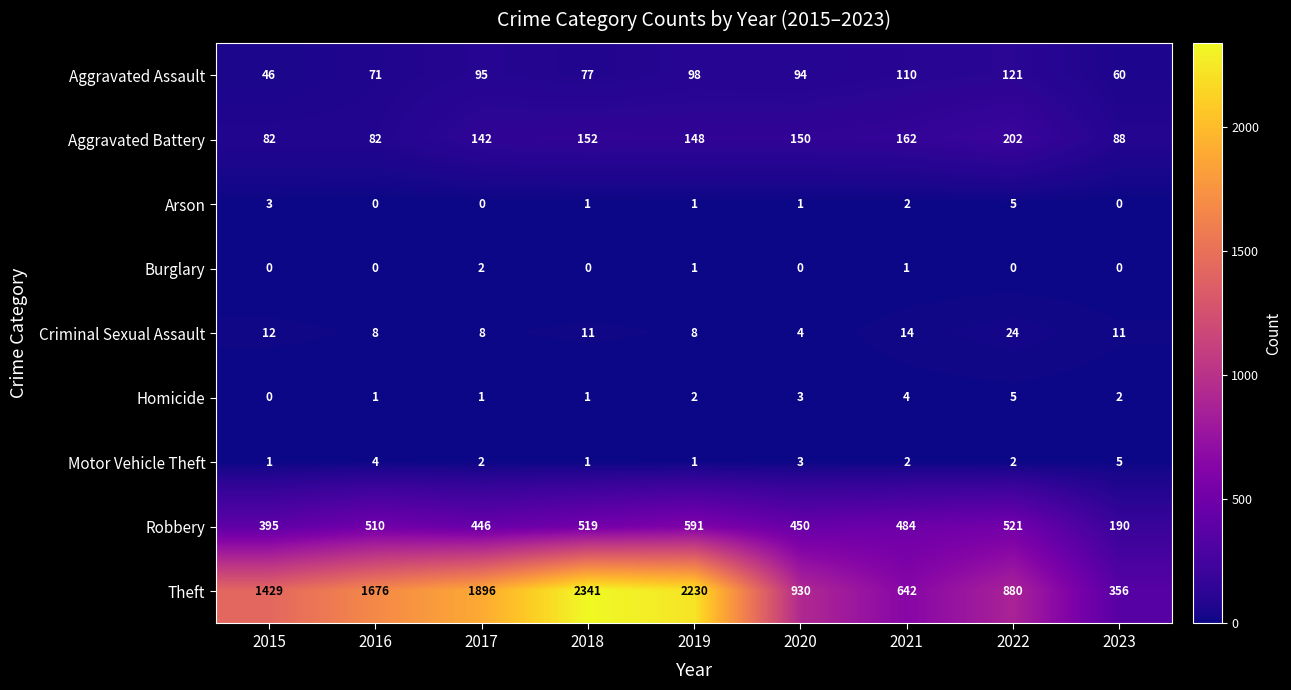

Is it true that Theft equals 1514 at 2020?

False